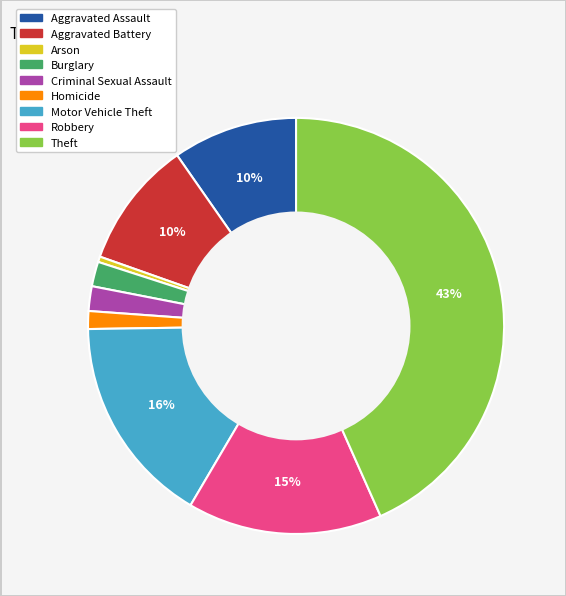

What is the smallest slice in the pie chart?

Arson